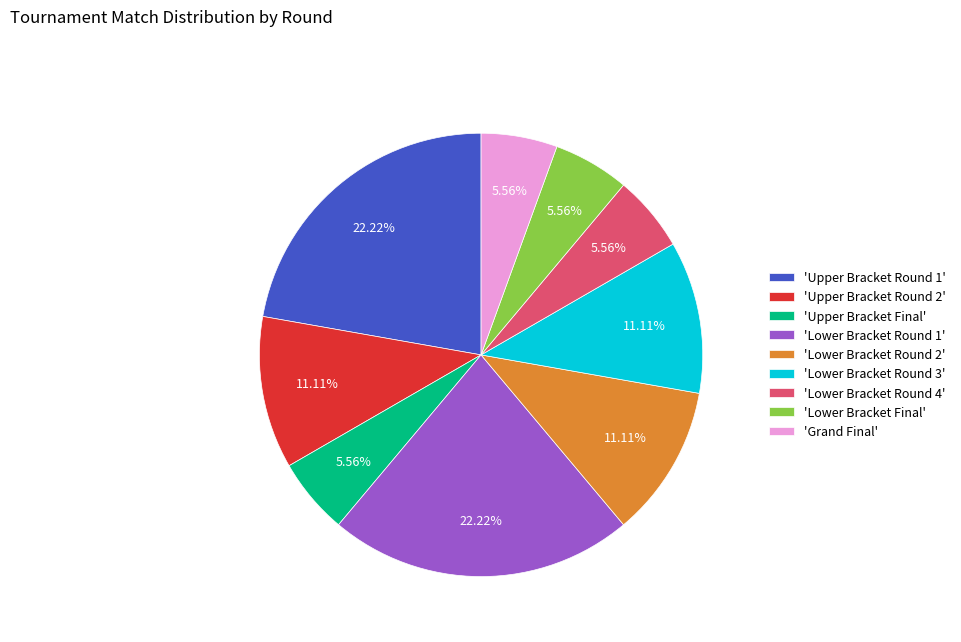

Is the sum of 'Lower Bracket Final' and 'Lower Bracket Round 1' greater than half?

No